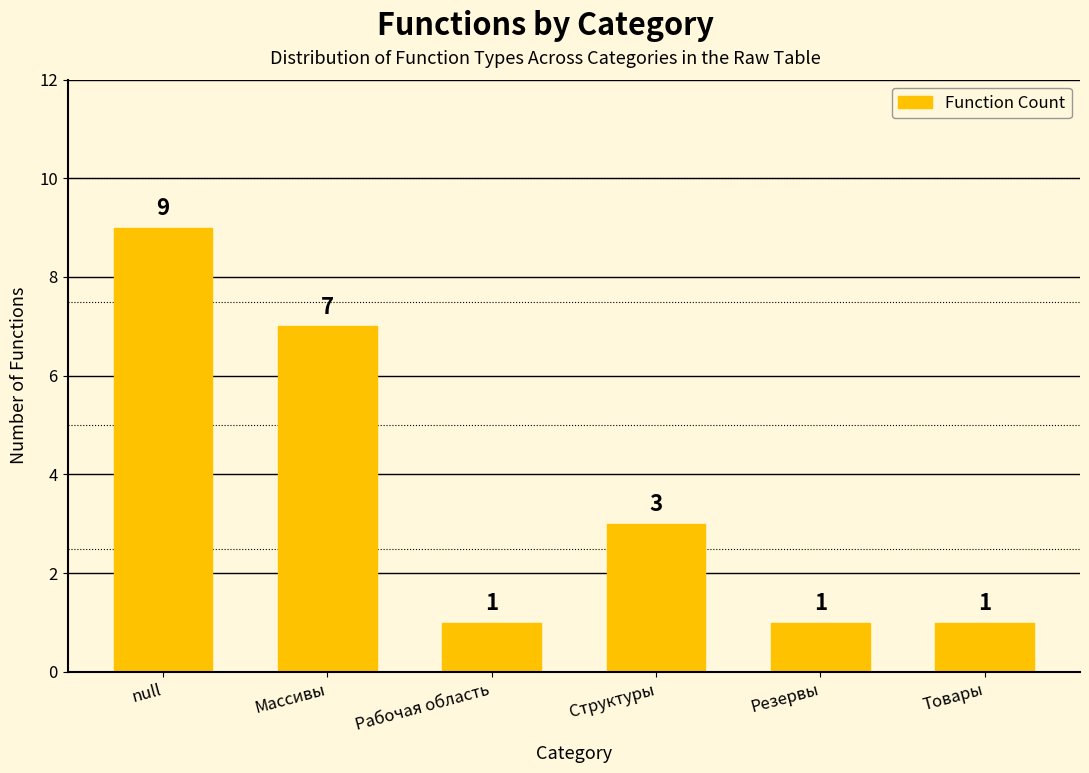

What is the smallest value displayed?

1